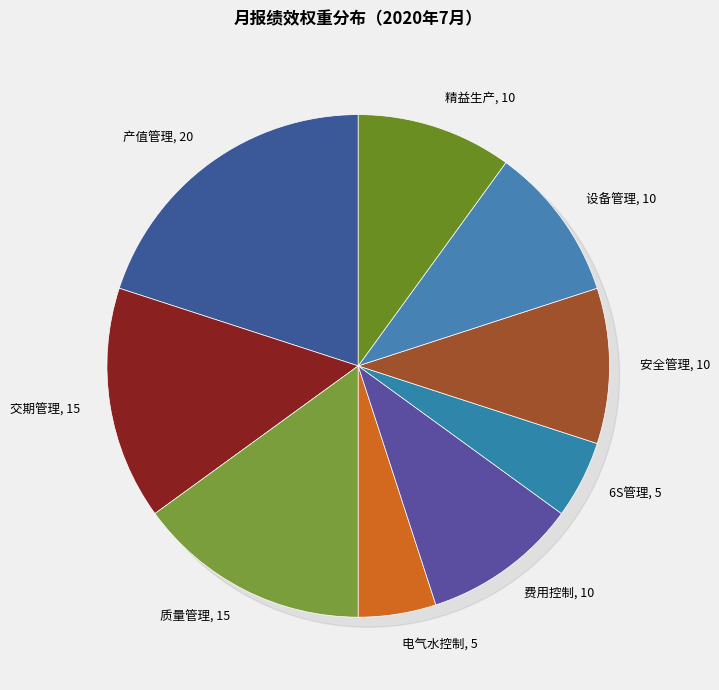

To the nearest percent, what percentage of the pie is 电气水控制?

5%